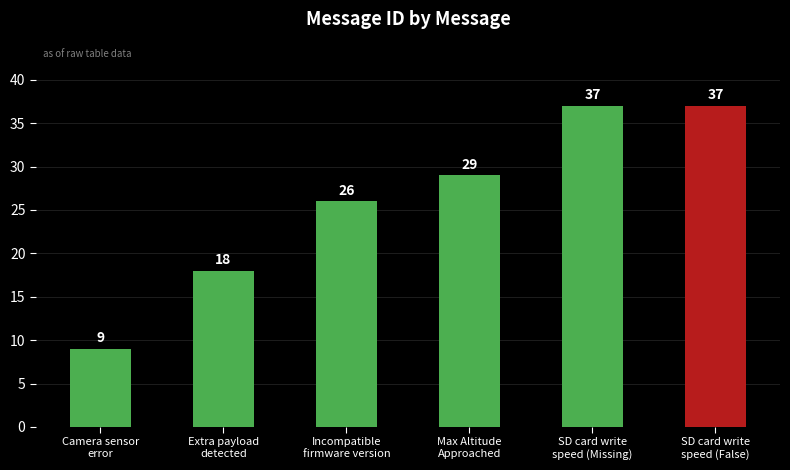

What is the value of the 6th bar from the left?

37